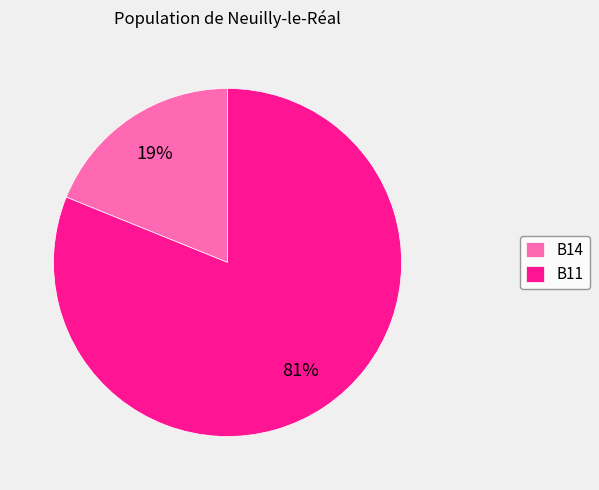

How many segments does this pie chart have?

2